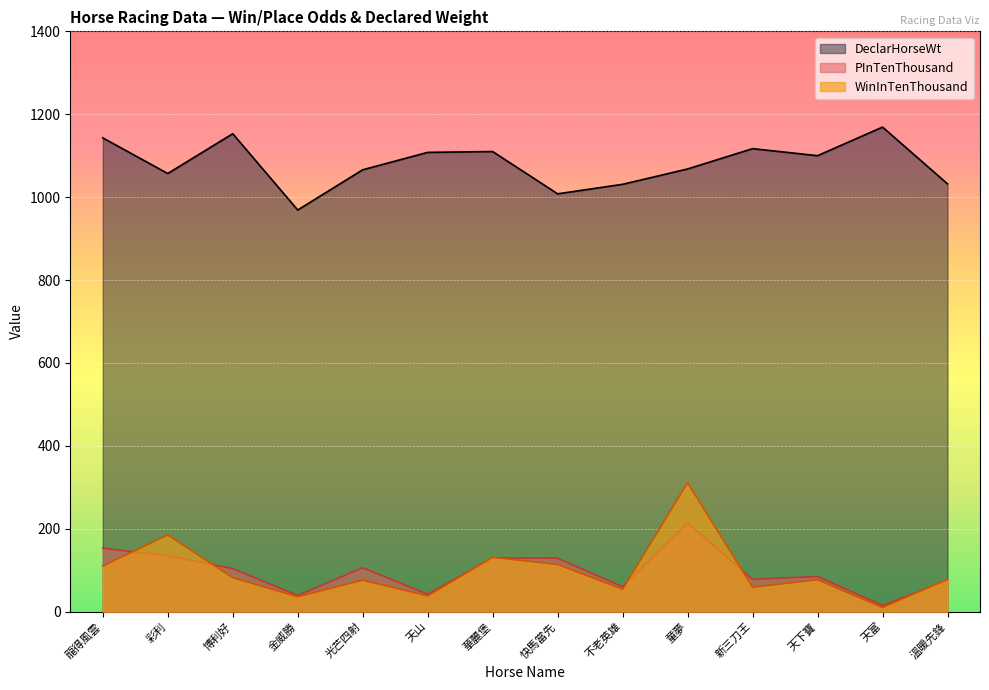

What position from the left is 新三刀王?

11